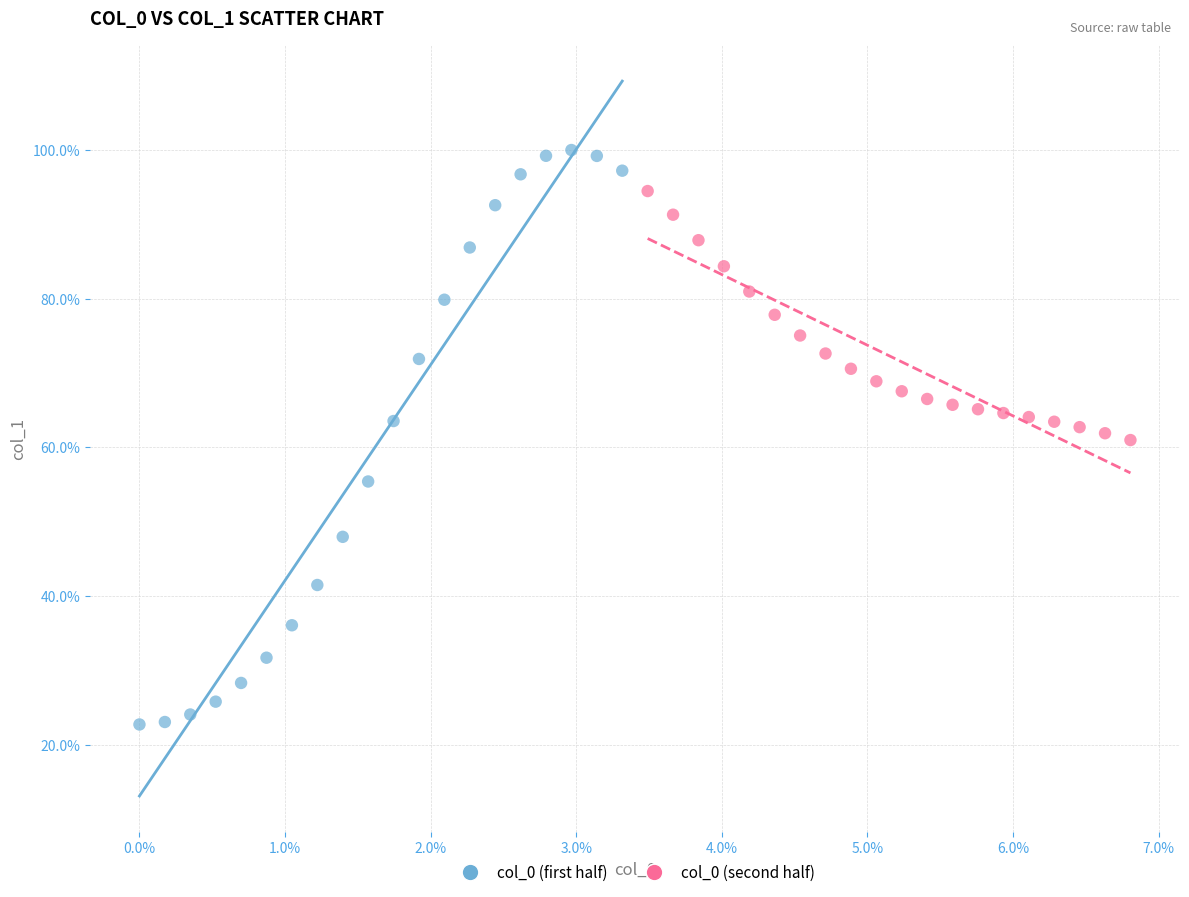

What are all the series names shown in the legend?

col_0 (first half), col_0 (second half)